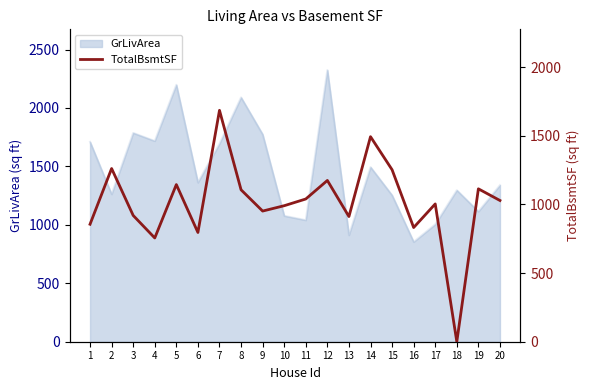

At which category does the data reach its first local valley?

4